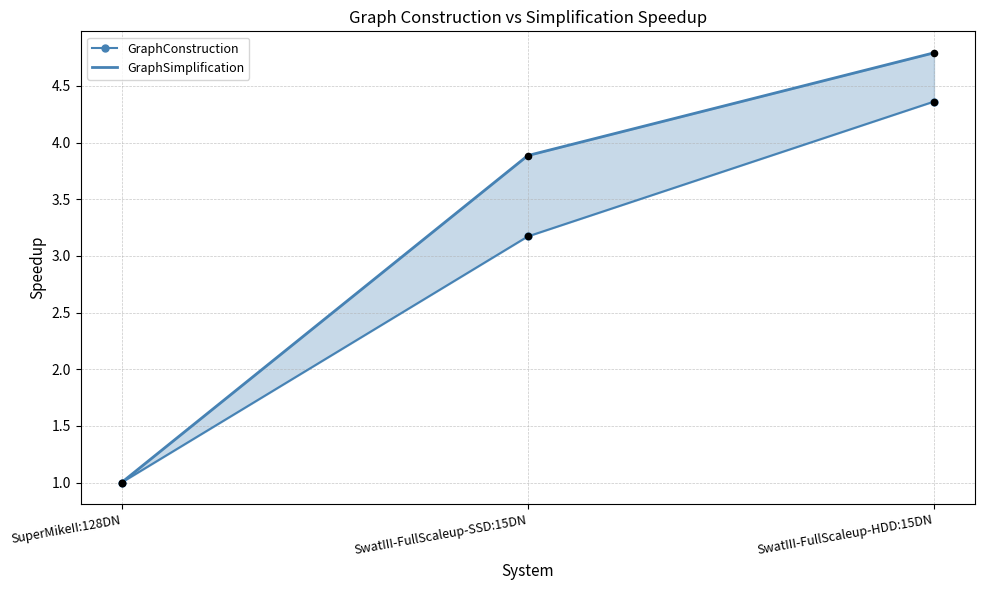

At how many categories does at least one series exceed 1?

2